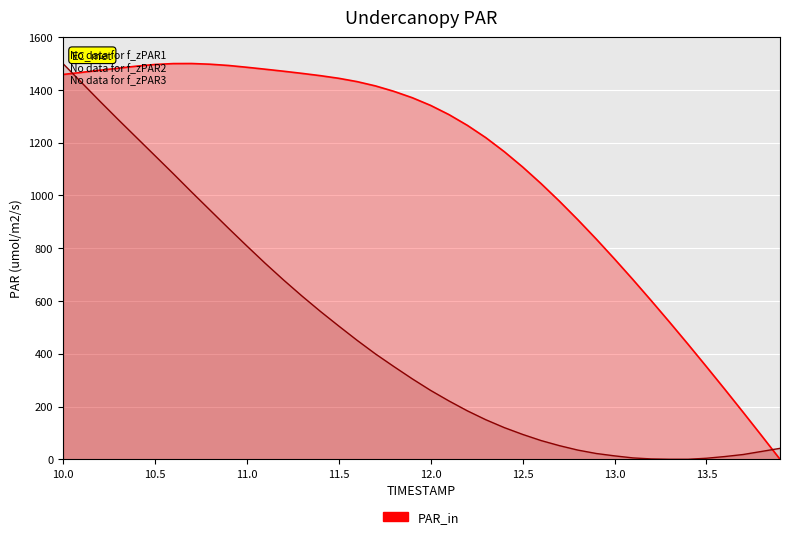

List the labels in order of Y value, smallest first.

13.3, 13.4, 13.2, 13.5, 13.1, 13.6, 13.0, 13.7, 12.9, 13.8, 12.8, 13.9, 12.7, 12.6, 12.5, 12.4, 12.3, 12.2, 12.1, 12.0, 11.9, 11.8, 11.7, 11.6, 11.5, 11.4, 11.3, 11.2, 11.1, 11.0, 10.9, 10.8, 10.7, 10.6, 10.5, 10.4, 10.3, 10.2, 10.1, 10.0